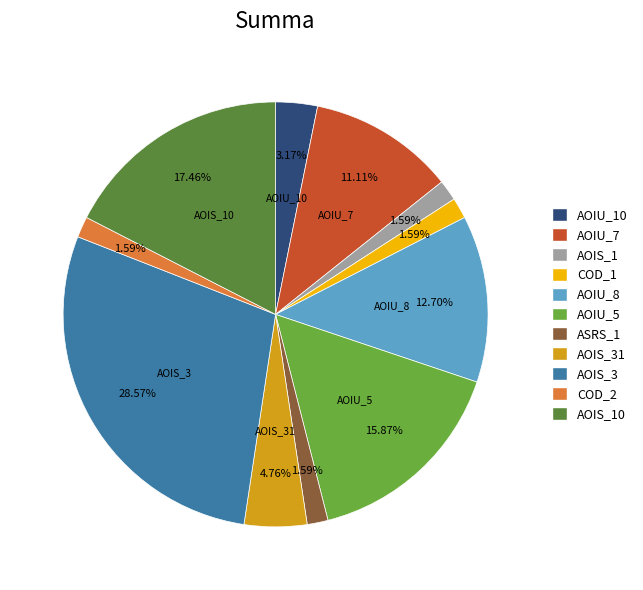

How many slices are in this pie chart?

11